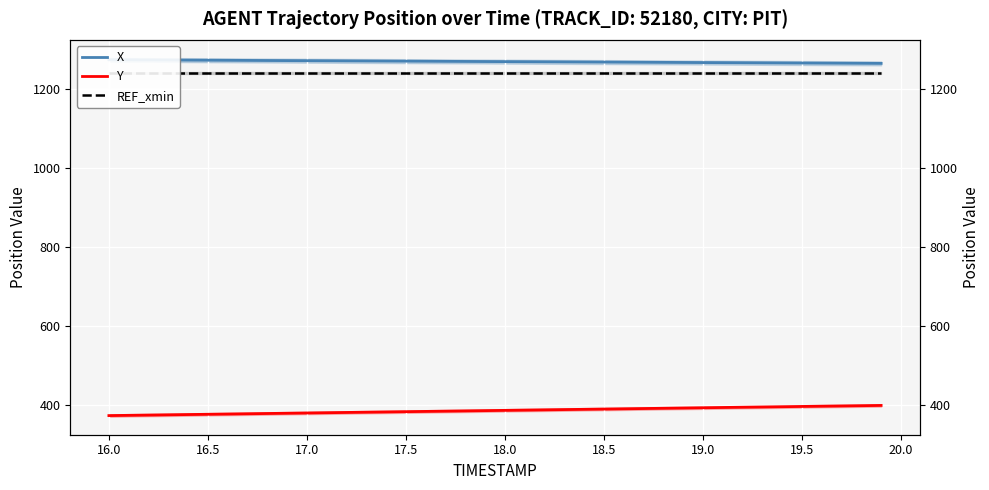

True or false: Y and X intersect in this chart.

False